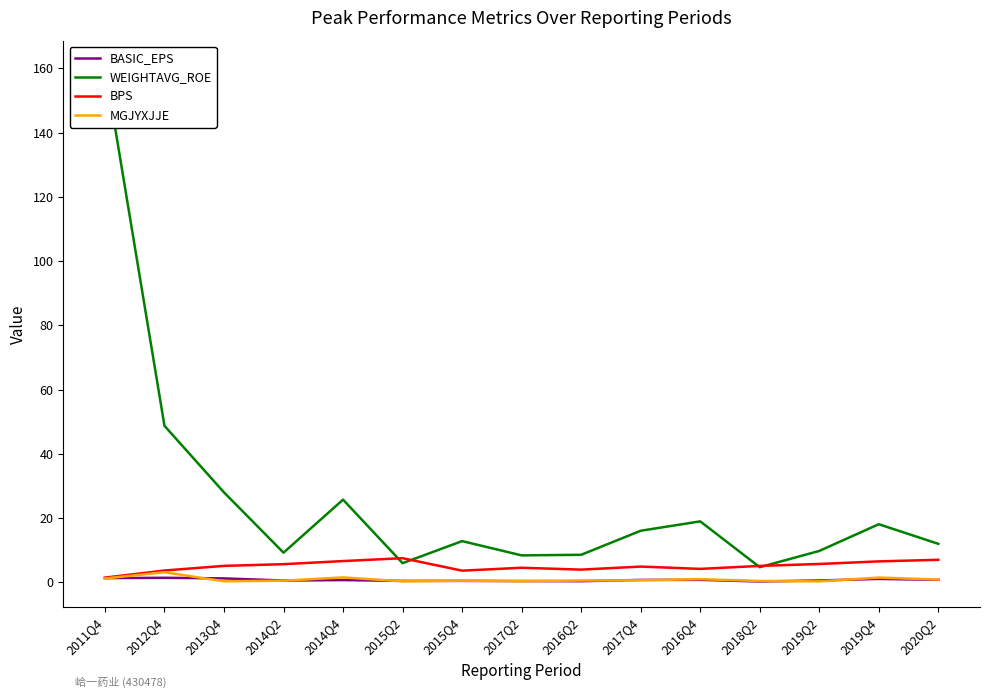

The BASIC_EPS series shows 0.4 at 2015Q4. True or false?

True